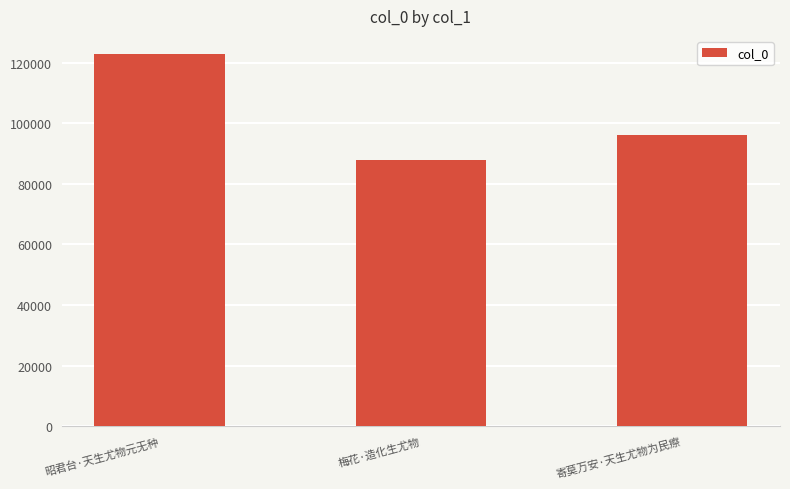

Reading left to right, transcribe all the data shown in this chart.

122752	87883	96139